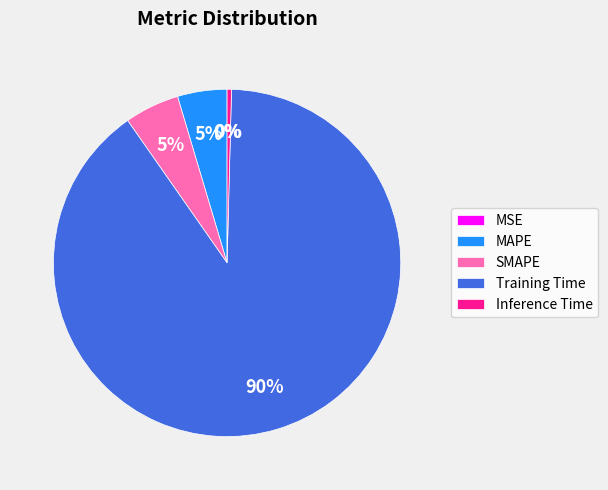

Which category has the biggest portion of the pie?

Training Time